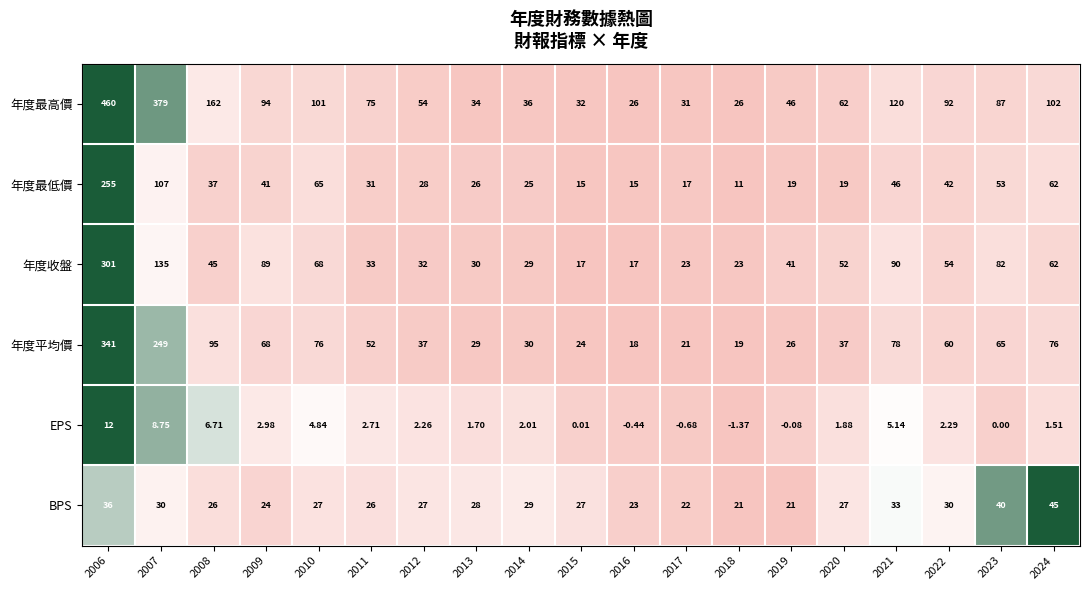

At 2009, list the series in order from largest to smallest.

年度最高價, 年度收盤, 年度平均價, 年度最低價, BPS, EPS